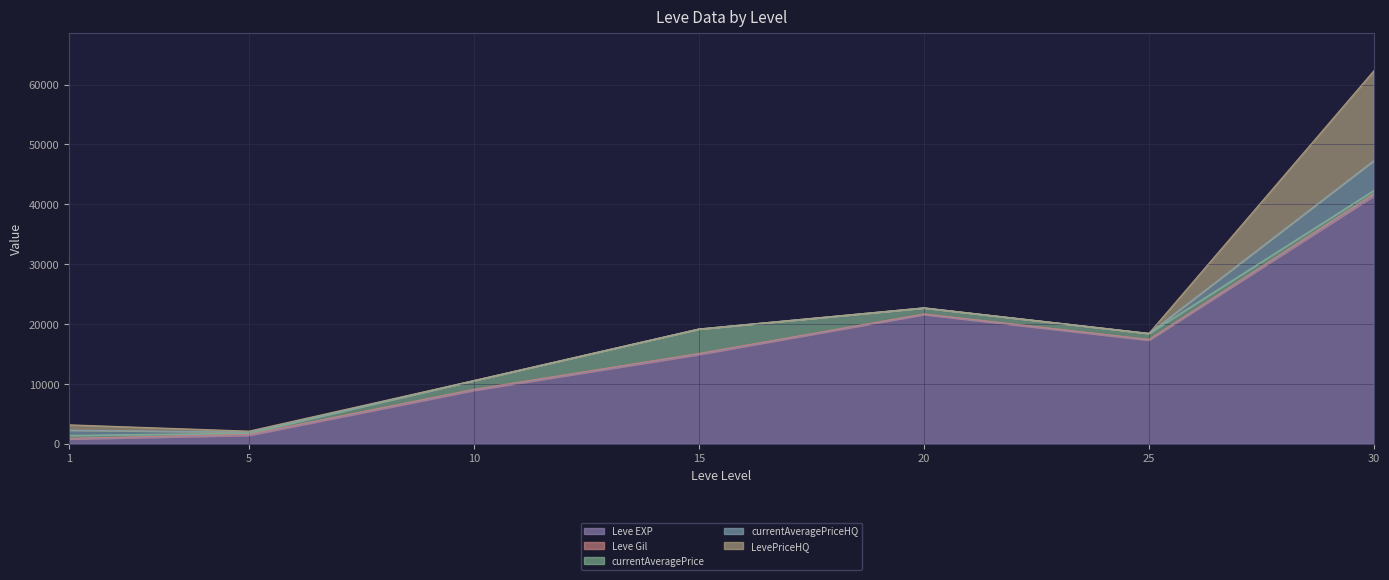

Where is the first local minimum for Leve EXP?

25